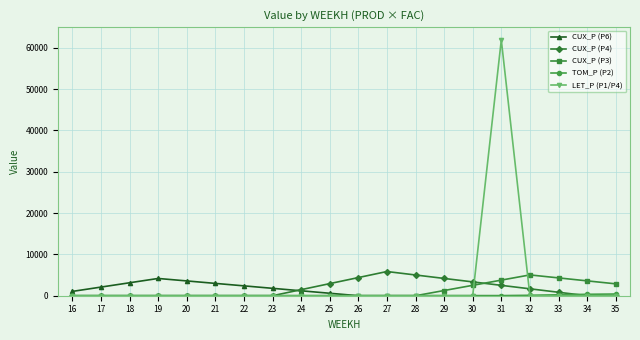

At which category does the chart reach its peak across all series?

31